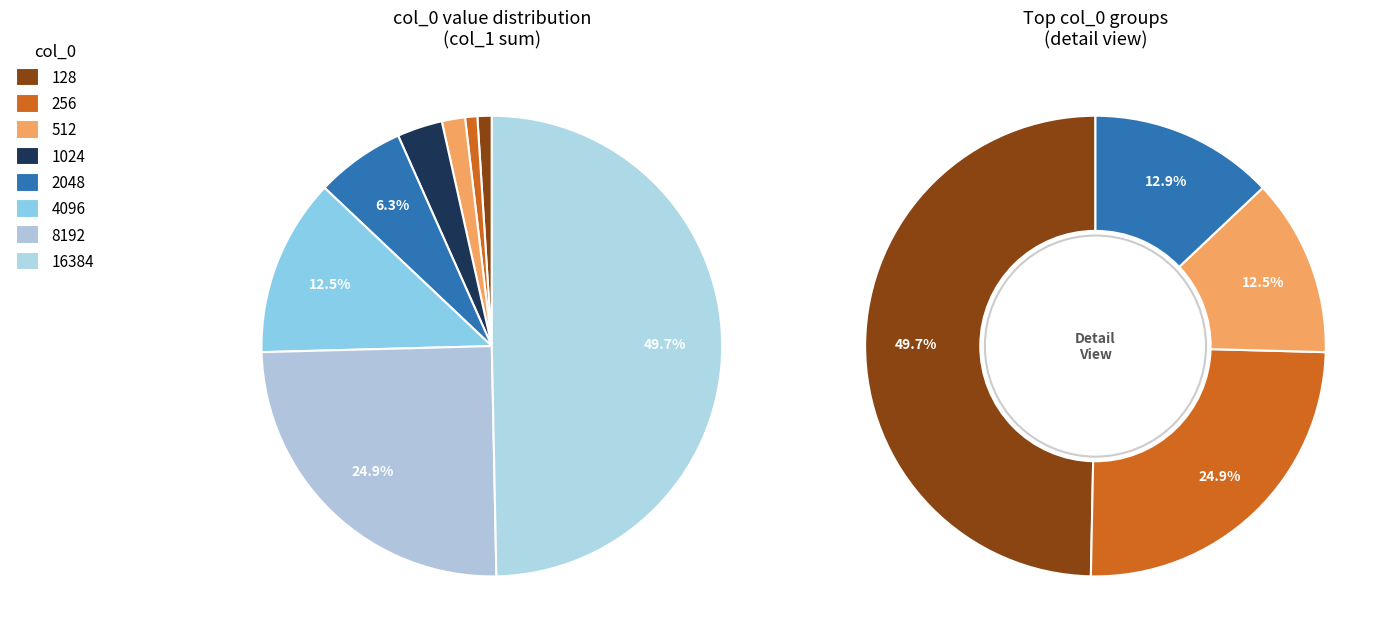

To the nearest percent, what is the difference between the largest and smallest slice percentages?

49%